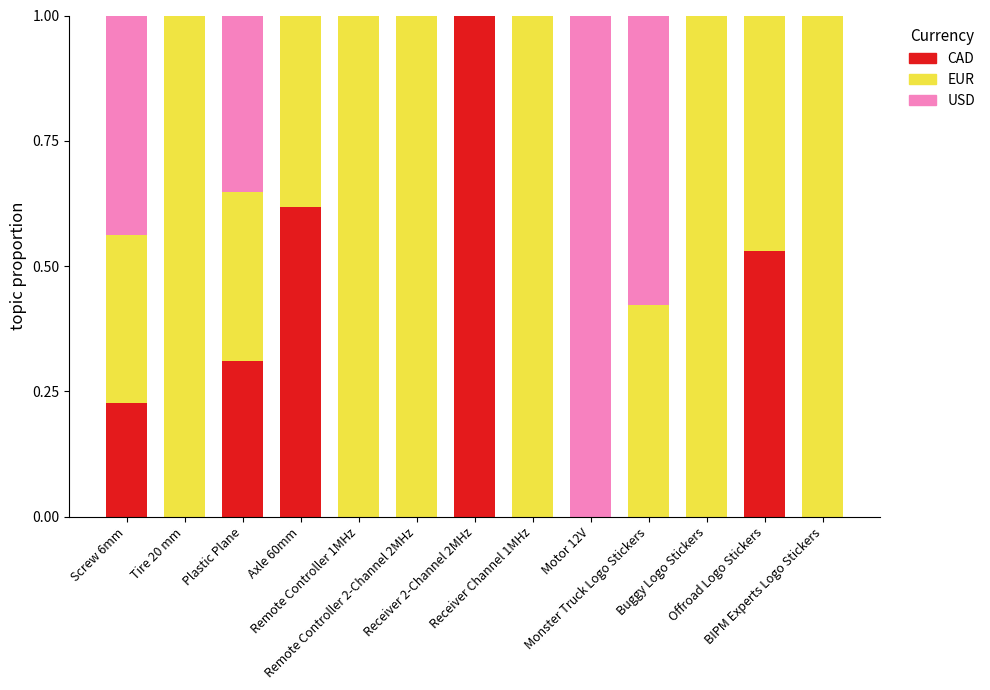

Are the bars grouped side by side (vs. stacked)?

No